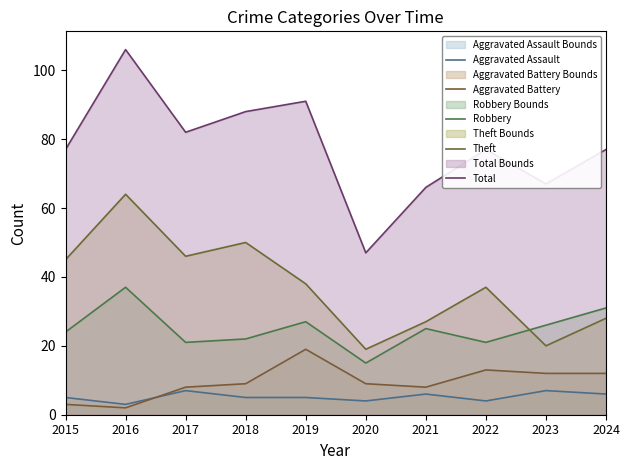

True or false: Total and Aggravated Assault cross at least once.

False